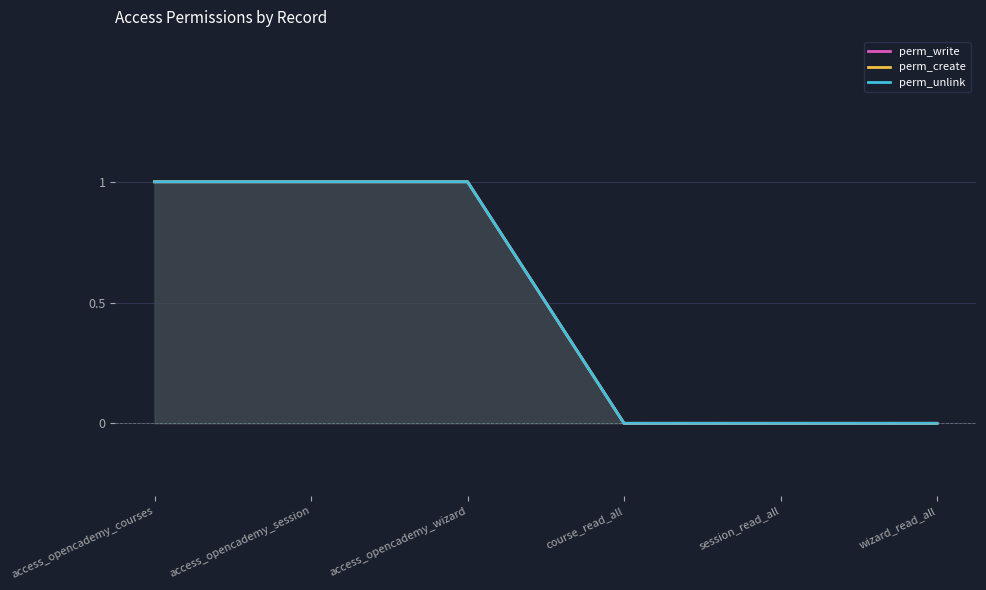

What is the greatest value displayed?

1